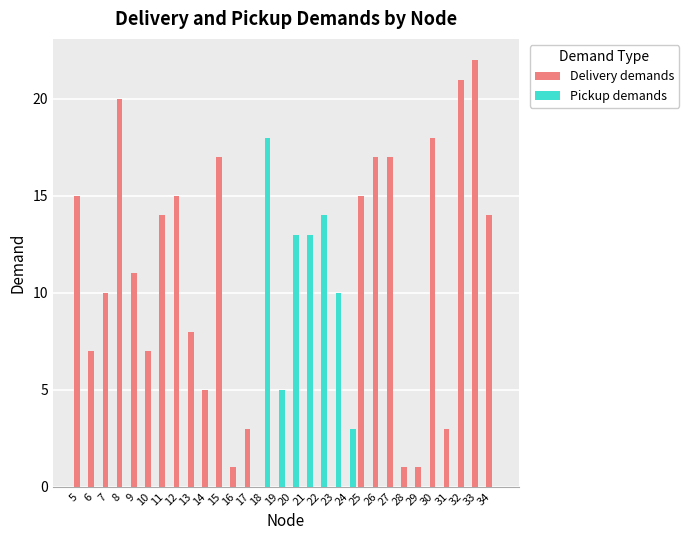

Which series changed the most between 26 and 31?

Delivery demands